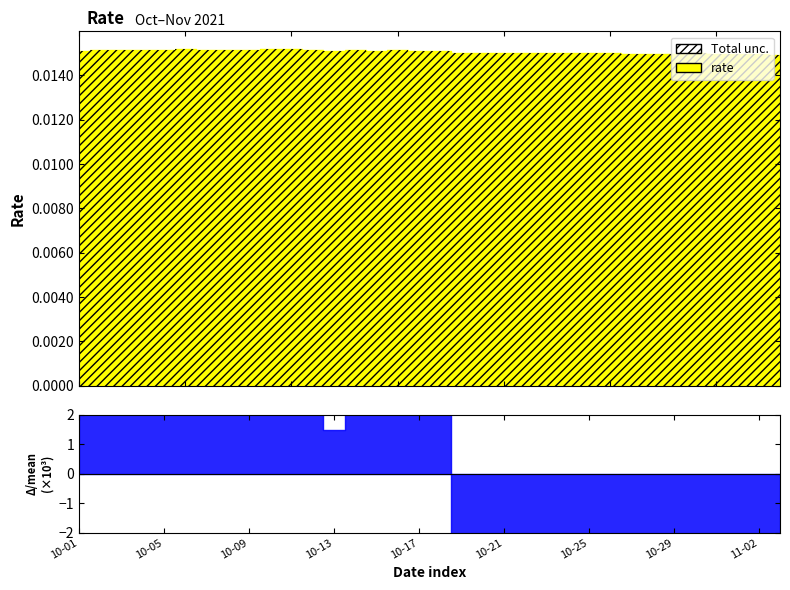

List the labels in order of value, largest first.

2021-10-11, 2021-10-06, 2021-10-10, 2021-10-05, 2021-10-09, 2021-10-12, 2021-10-07, 2021-10-08, 2021-10-04, 2021-10-02, 2021-10-03, 2021-10-14, 2021-10-16, 2021-10-17, 2021-10-01, 2021-10-15, 2021-10-18, 2021-10-13, 2021-10-24, 2021-10-22, 2021-10-23, 2021-10-25, 2021-10-21, 2021-10-20, 2021-10-26, 2021-10-30, 2021-10-19, 2021-10-29, 2021-10-27, 2021-10-31, 2021-11-01, 2021-11-02, 2021-10-28, 2021-11-03